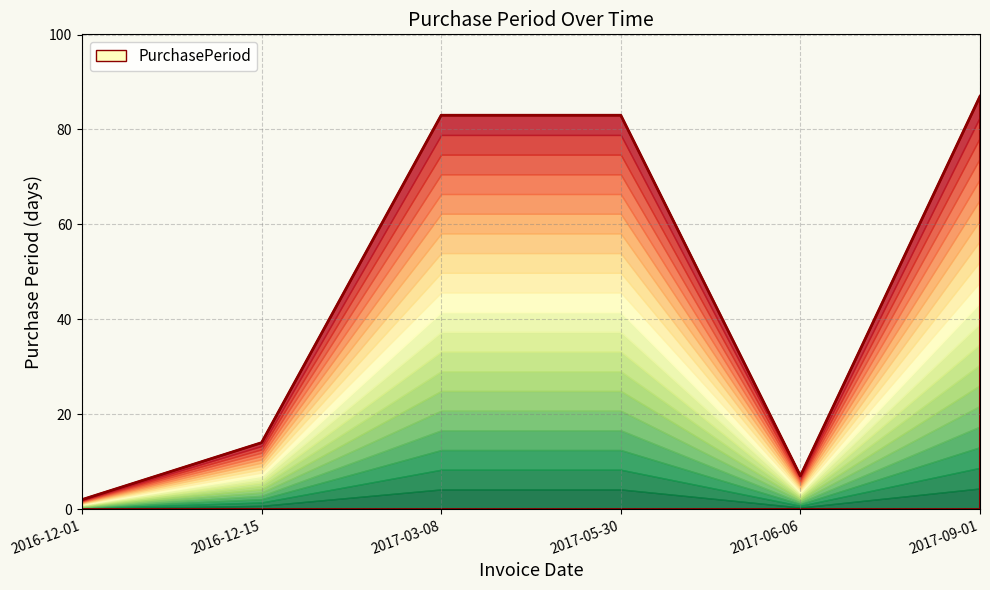

At which category does the chart reach its peak across all series?

2017-09-01